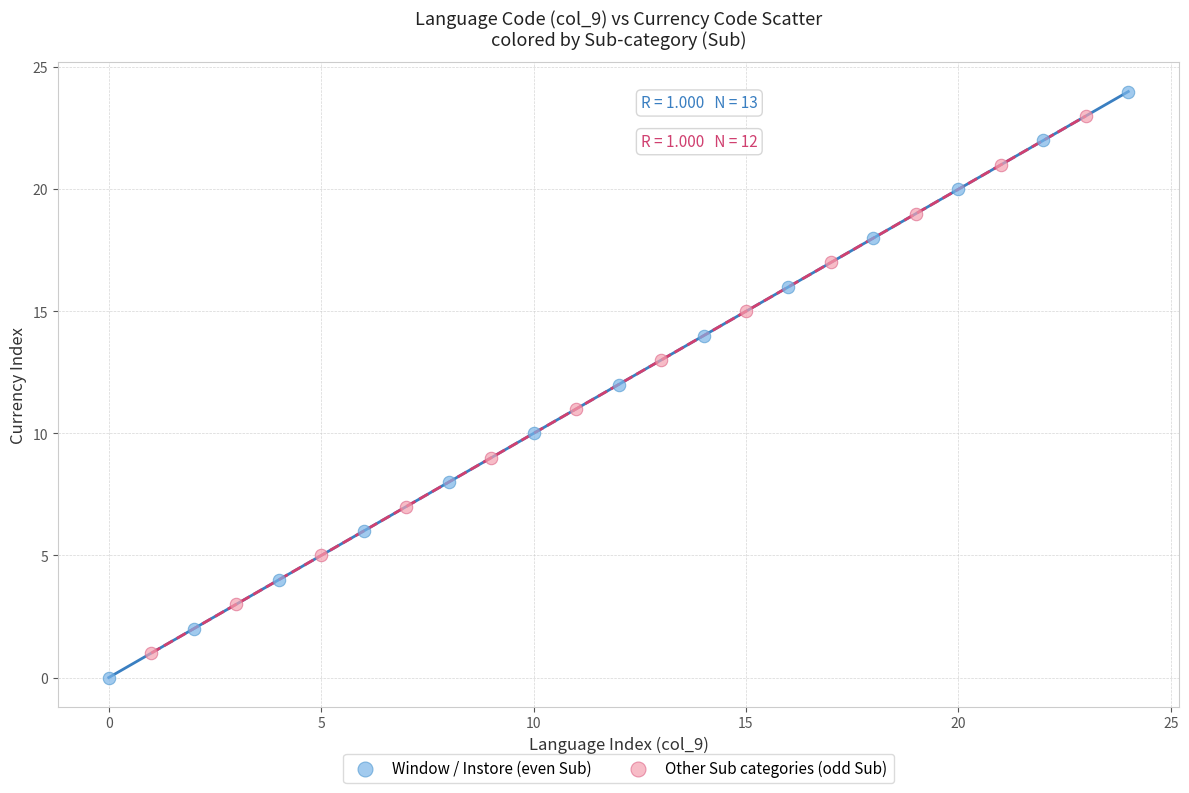

What are all the series names shown in the legend?

Window / Instore (even Sub), Other Sub categories (odd Sub)